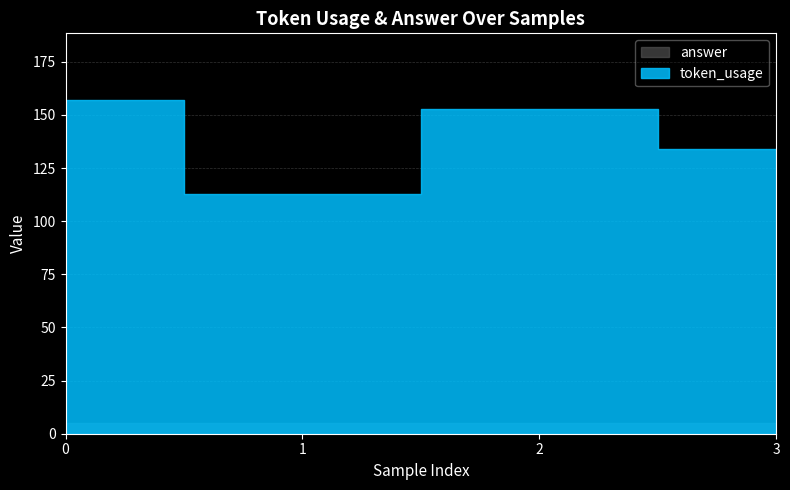

Does the chart have visible grid lines?

Yes